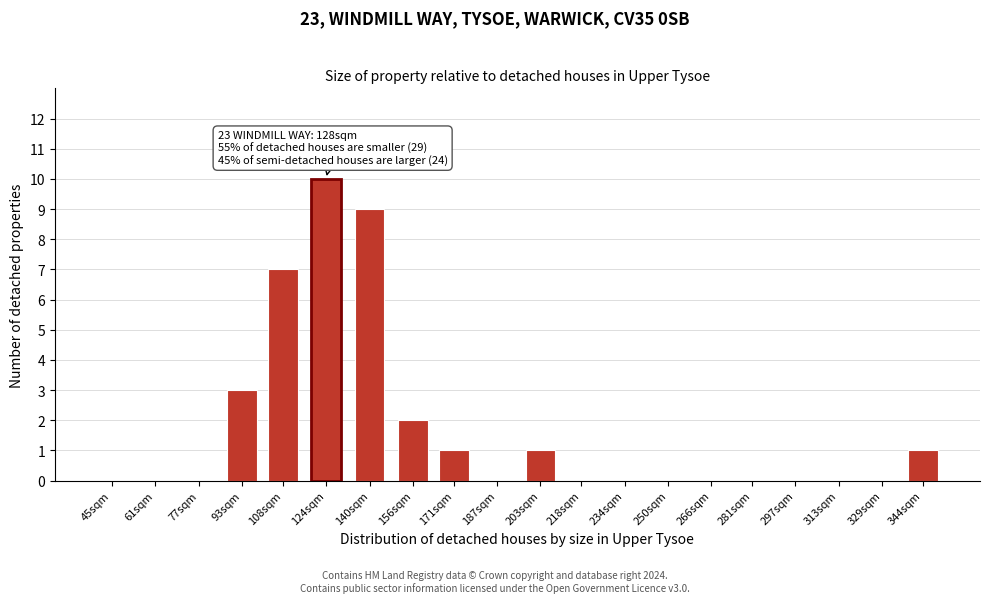

Reading left to right, transcribe all the data shown in this chart.

45sqm=0	61sqm=0	77sqm=0	93sqm=3	108sqm=7	124sqm=10	140sqm=9	156sqm=2	171sqm=1	187sqm=0	203sqm=1	218sqm=0	234sqm=0	250sqm=0	266sqm=0	281sqm=0	297sqm=0	313sqm=0	329sqm=0	344sqm=1